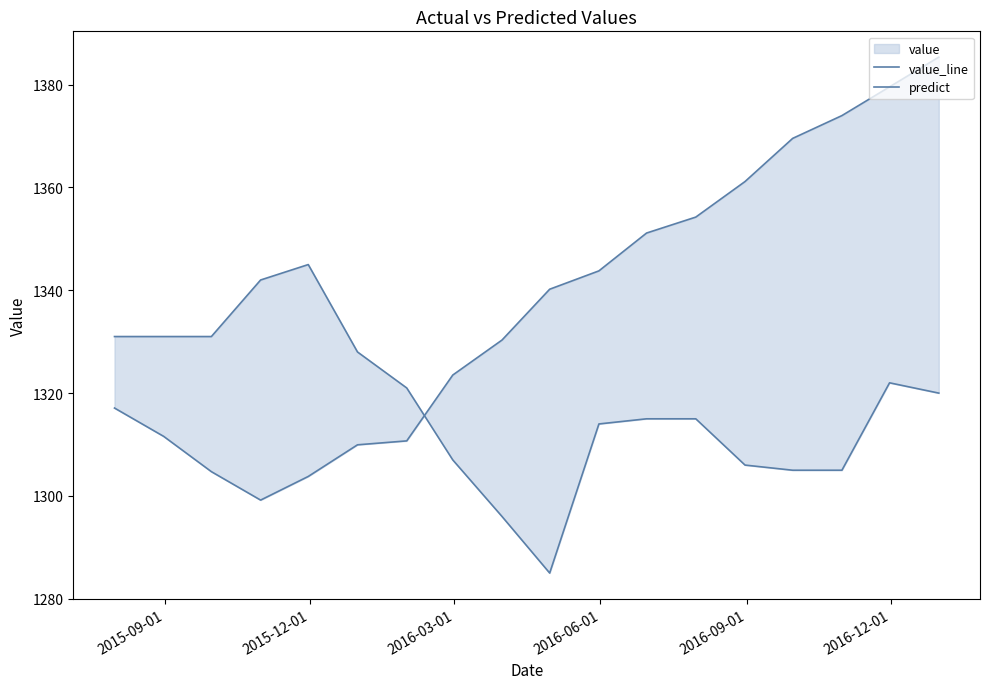

What is the maximum value shown in the chart?

1385.3